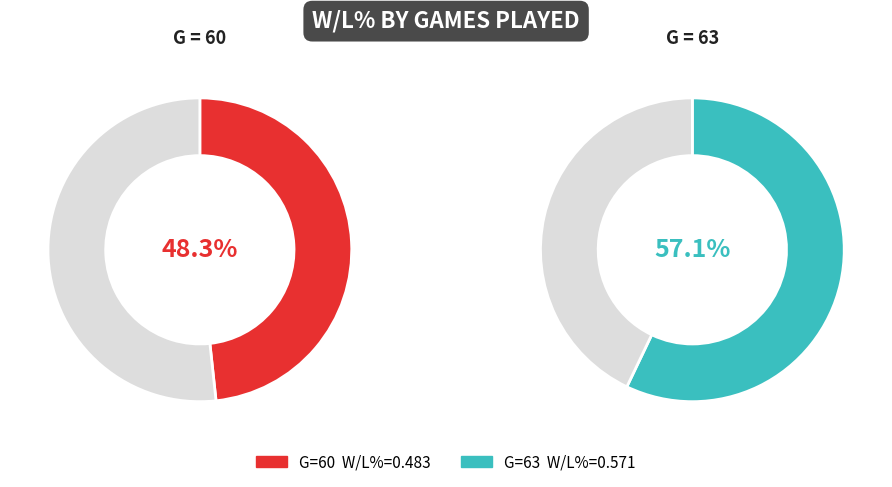

Between 60 and 63, which is larger?

63